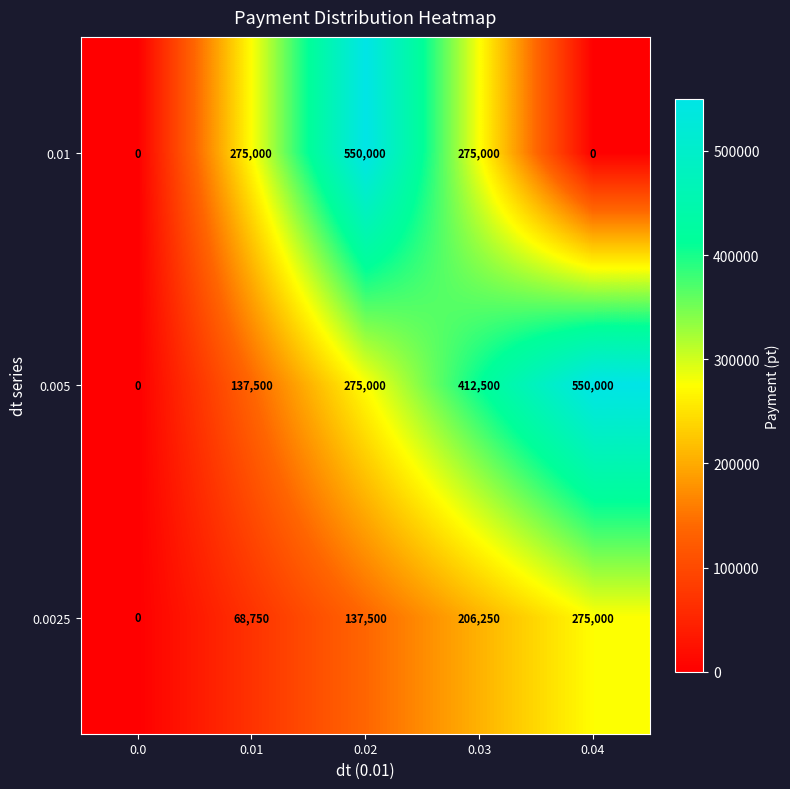

What is the sum of all 0.01 values?

1100000